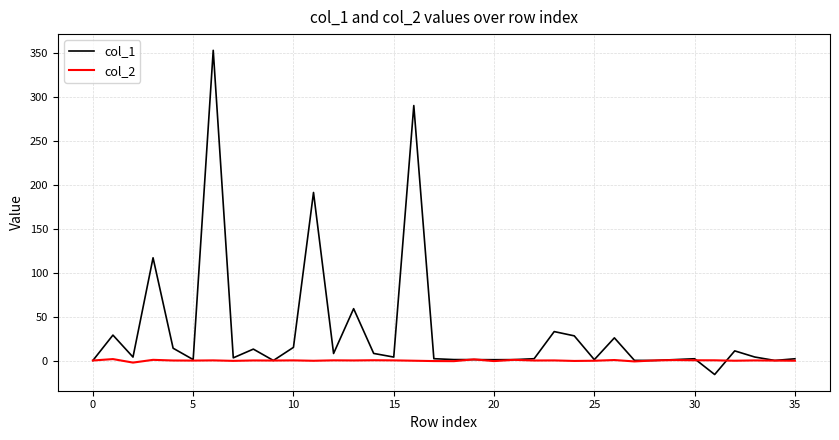

List the series in order of their peak value, lowest first.

col_2, col_1